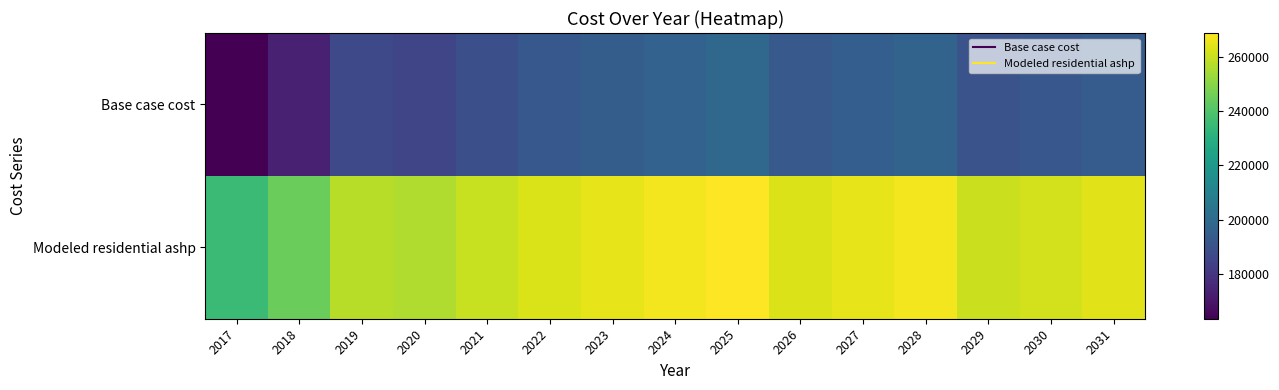

Reading left to right, what are all the values shown in this chart?

Base case cost: 2017=163546.1	2018=173122.9	2019=186590.4	2020=185353.2	2021=189379.6	2022=192543.3	2023=194556.5	2024=196569.8	2025=198583.0	2026=193007.5	2027=194939.0	2028=196870.5	2029=190657.2	2030=191978.5	2031=194356.9
Modeled residential ashp: 2017=235442.0	2018=244646.2	2019=257589.6	2020=256107.7	2021=259971.2	2022=263006.7	2023=264938.4	2024=266870.1	2025=268801.9	2026=263121.5	2027=264971.5	2028=266821.5	2029=260515.0	2030=261778.1	2031=264051.6